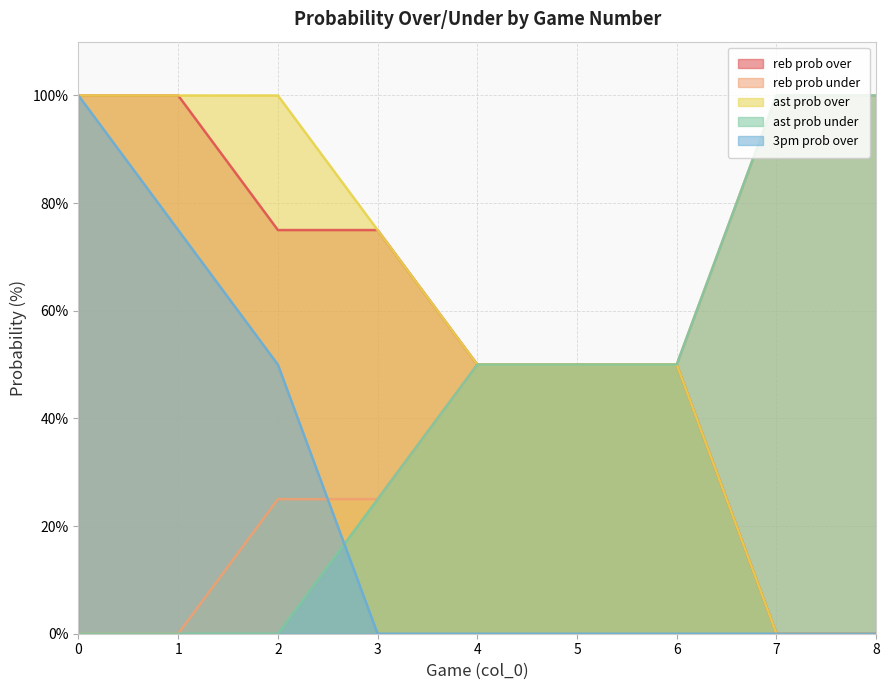

Reading right to left, extract all data points from this chart.

reb prob over: 8=0	7=0	6=50	5=50	4=50	3=75	2=75	1=100	0=100
reb prob under: 8=100	7=100	6=50	5=50	4=50	3=25	2=25	1=0	0=0
ast prob over: 8=0	7=0	6=50	5=50	4=50	3=75	2=100	1=100	0=100
ast prob under: 8=100	7=100	6=50	5=50	4=50	3=25	2=0	1=0	0=0
3pm prob over: 8=0	7=0	6=0	5=0	4=0	3=0	2=50	1=75	0=100